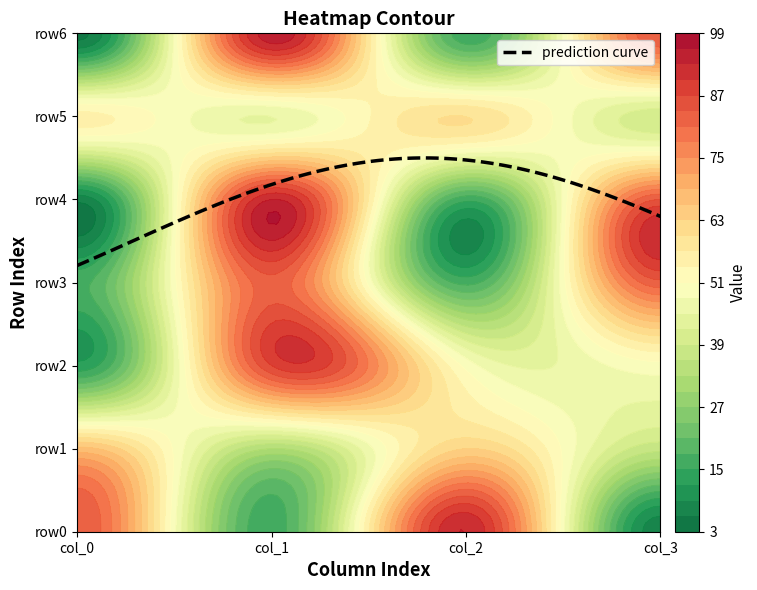

Which series has the largest range (max minus min)?

row6